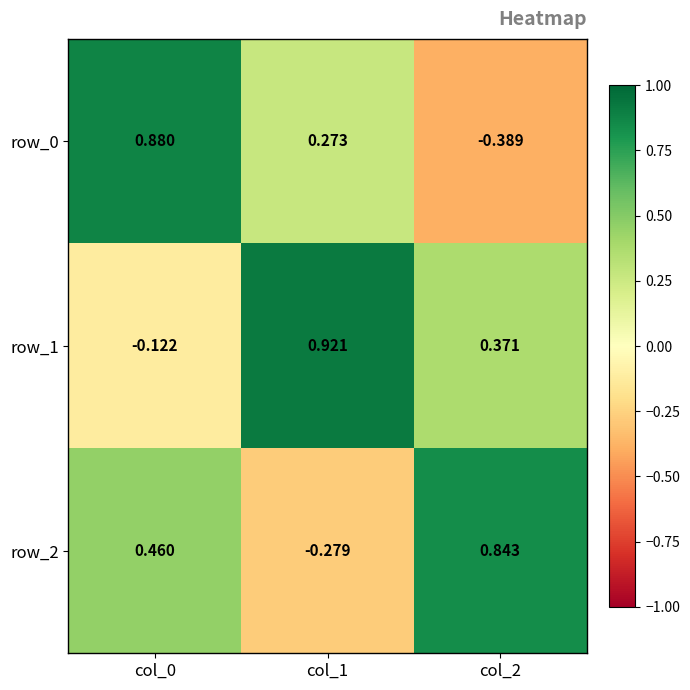

List the series in order of their overall mean, highest first.

row_1, row_2, row_0